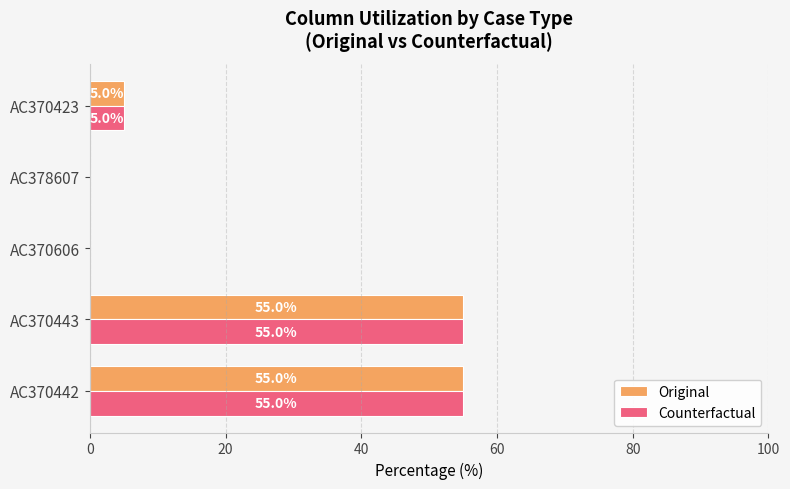

What are all the series names shown in the legend?

Original, Counterfactual